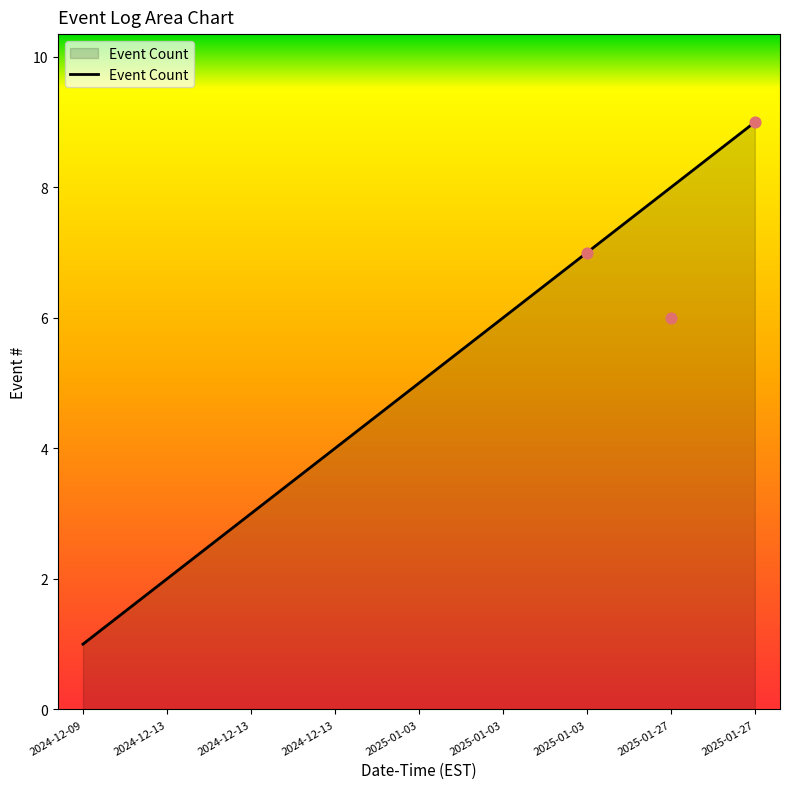

Between 2025-01-03 and 2024-12-13, which is larger?

2025-01-03